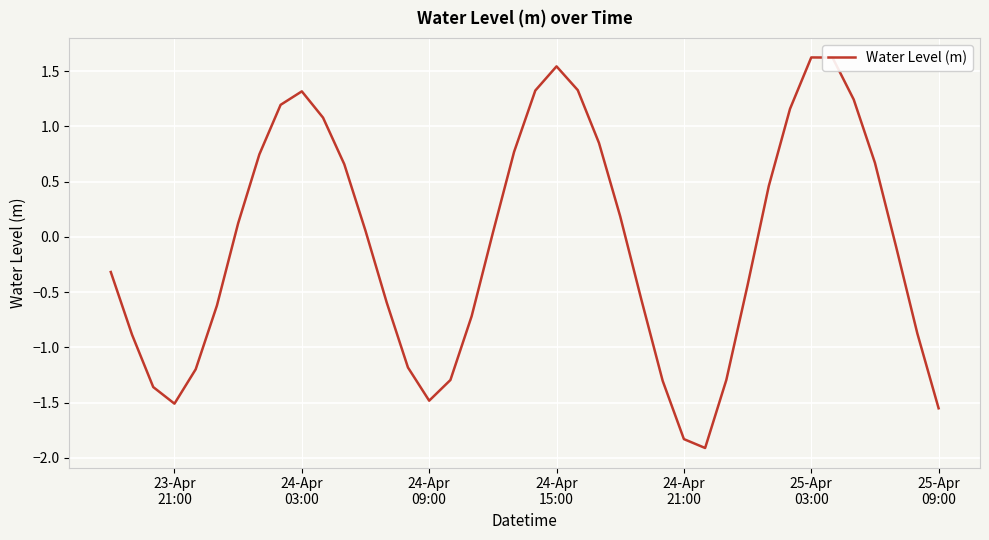

How many values are below 0?

20